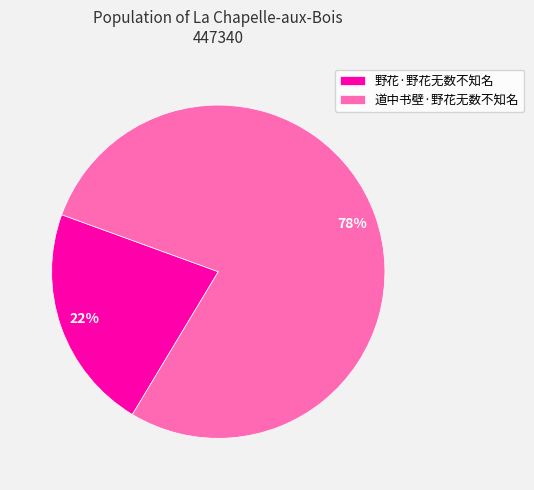

Which category has the smallest portion of the pie?

野花·野花无数不知名